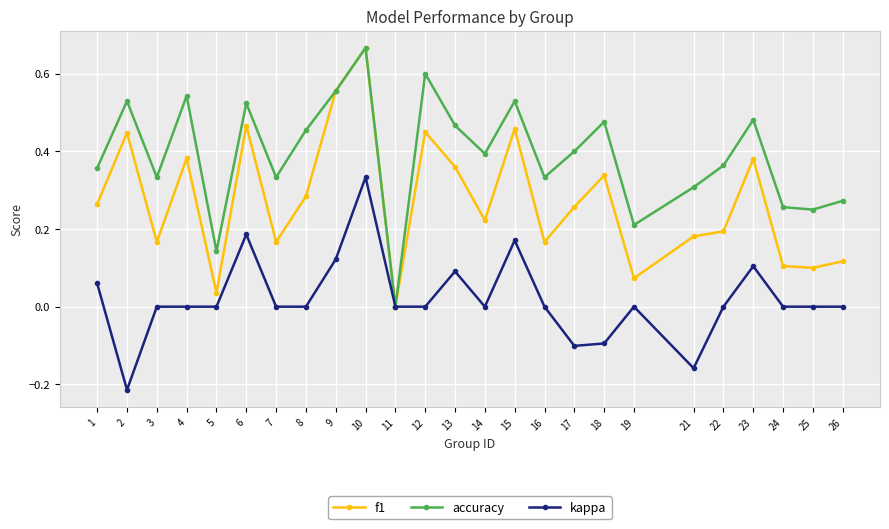

Which series has the largest total across all categories?

accuracy